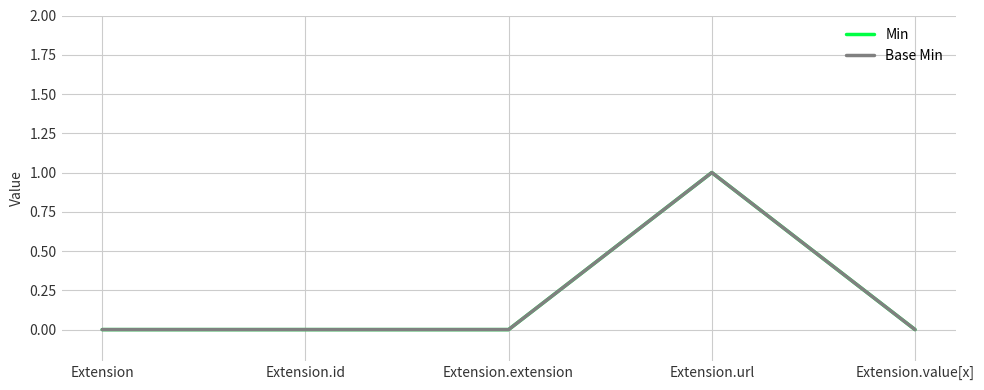

Does the chart have visible grid lines?

Yes